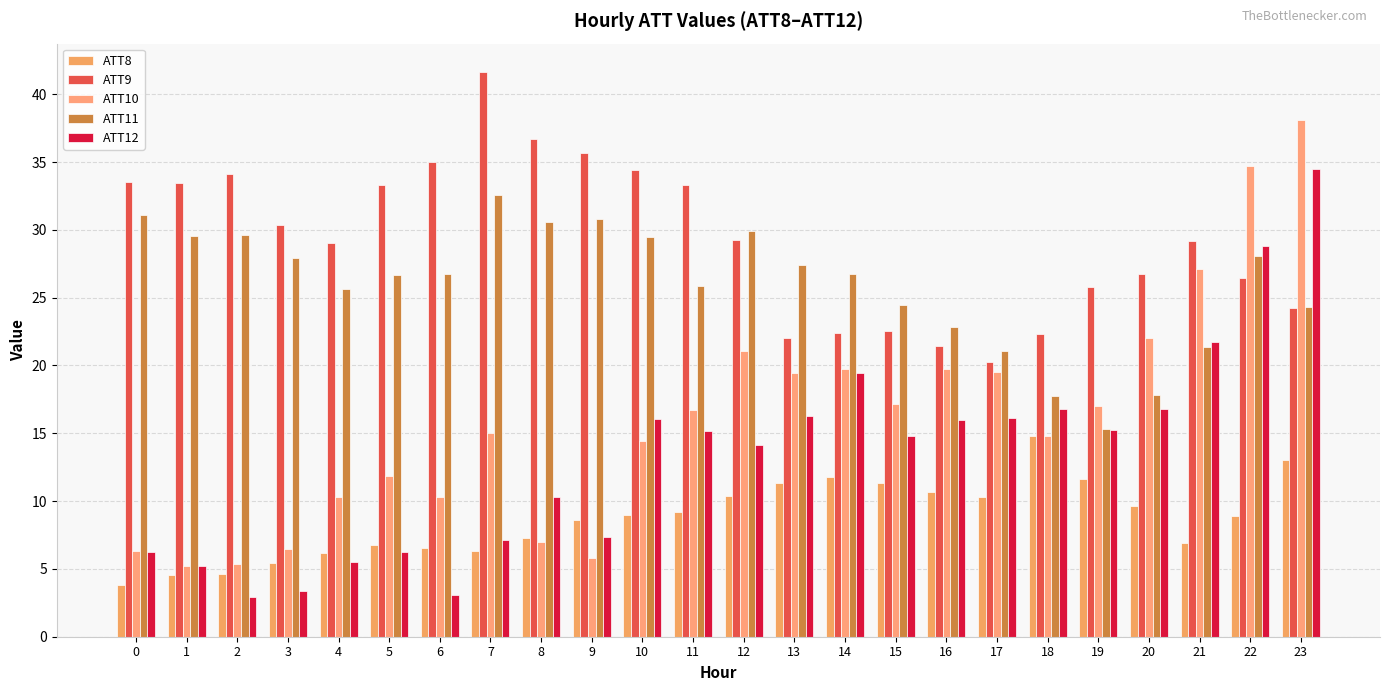

Is it true that ATT10 equals 9.4 at 21?

False